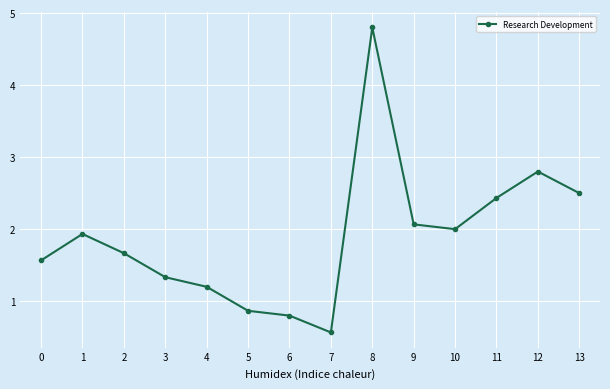

Rank the categories by value from highest to lowest.

8, 12, 13, 11, 9, 10, 1, 2, 0, 3, 4, 5, 6, 7